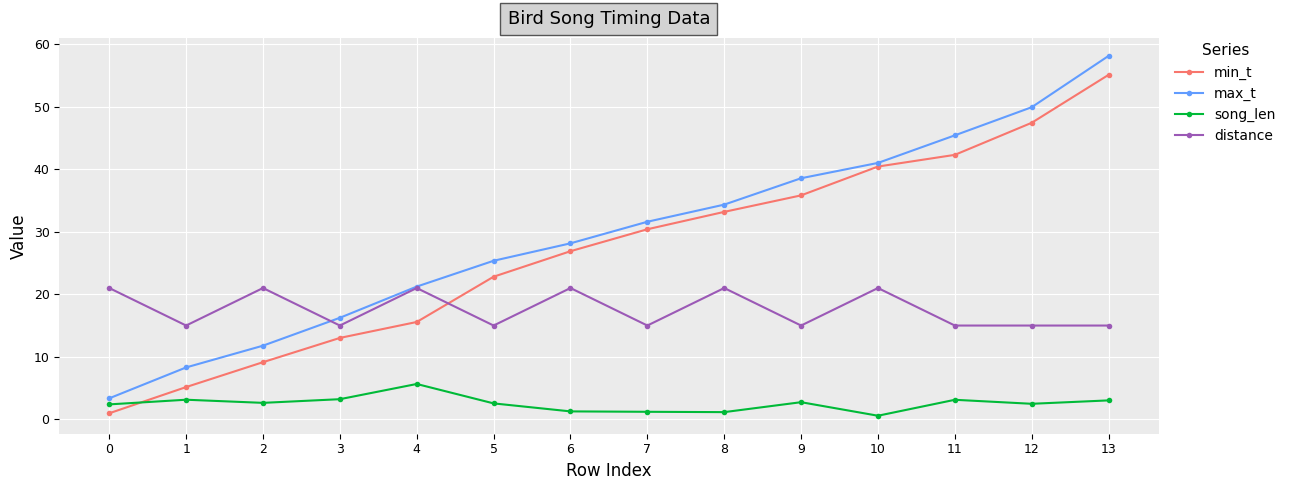

At how many categories does at least one series exceed 7?

14